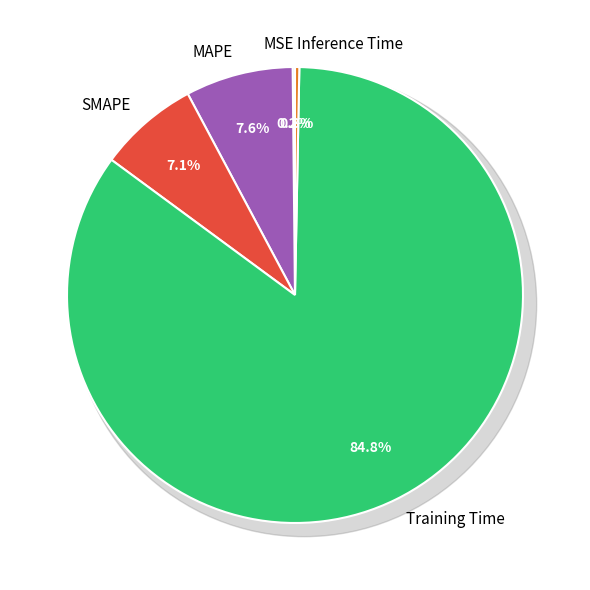

How many segments does this pie chart have?

5